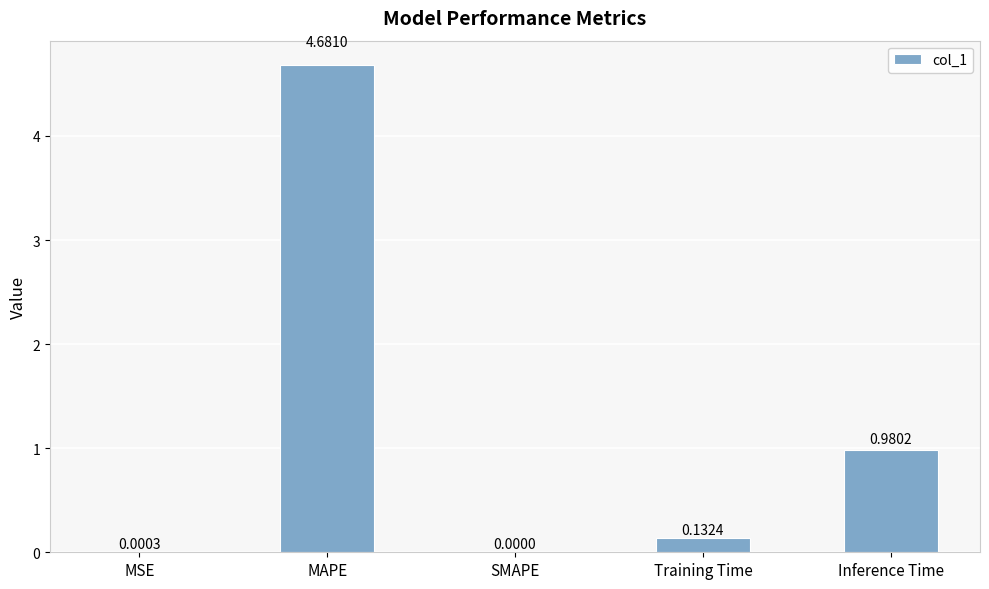

What is the greatest value displayed?

4.7